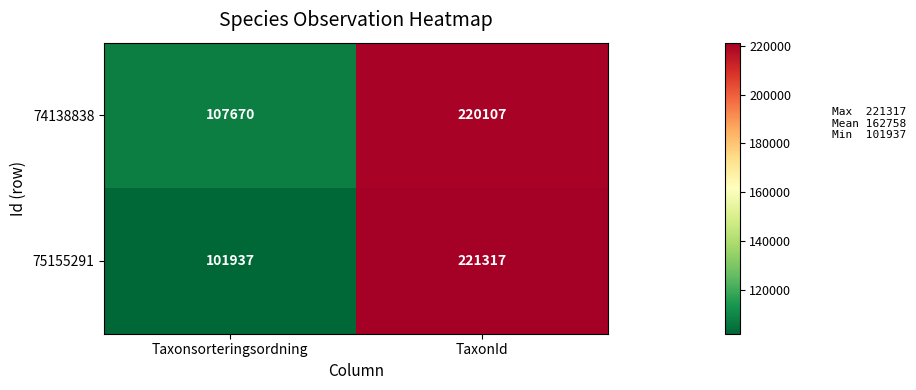

Read the 75155291 value at TaxonId.

221317